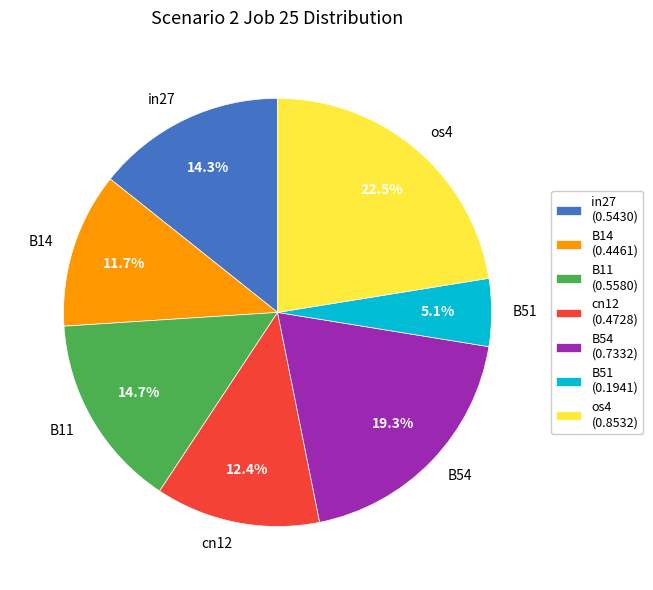

What percentage is NOT represented by B54?

80.7%